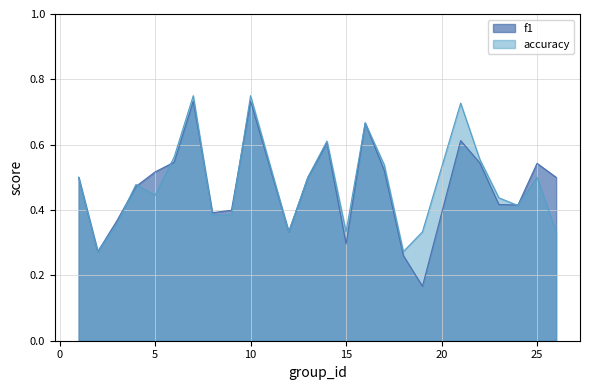

True or false: f1 has a value of 0.3 at 2.

True